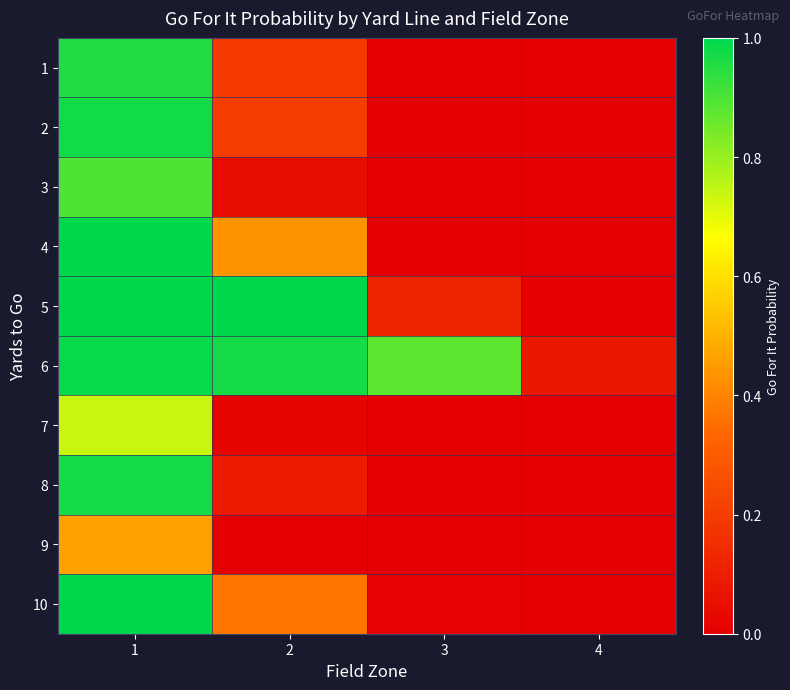

Which series changed the most between 1 and 2?

8